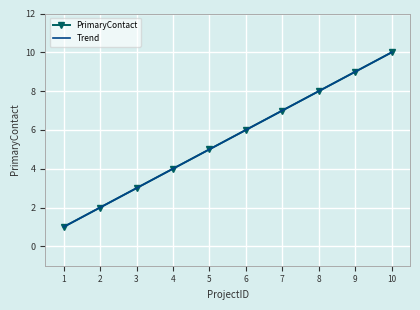

At how many categories does at least one series exceed 7?

3